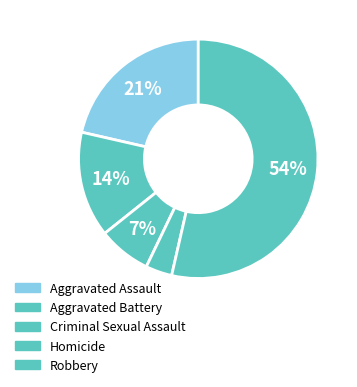

Which slice is the largest?

Robbery